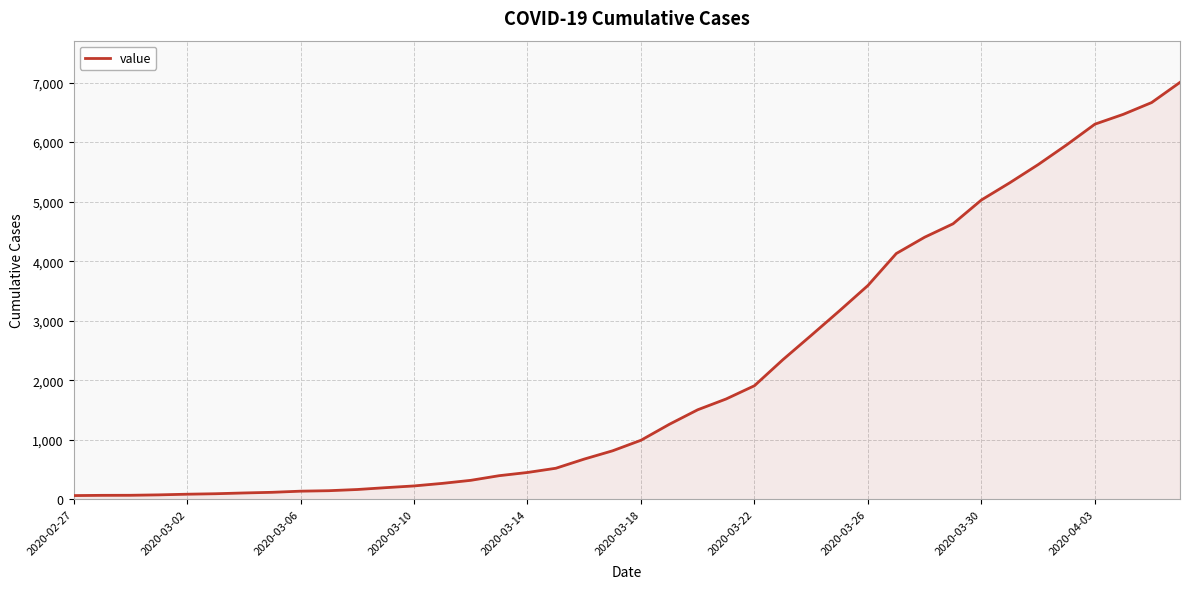

What is the minimum value shown in the chart?

64